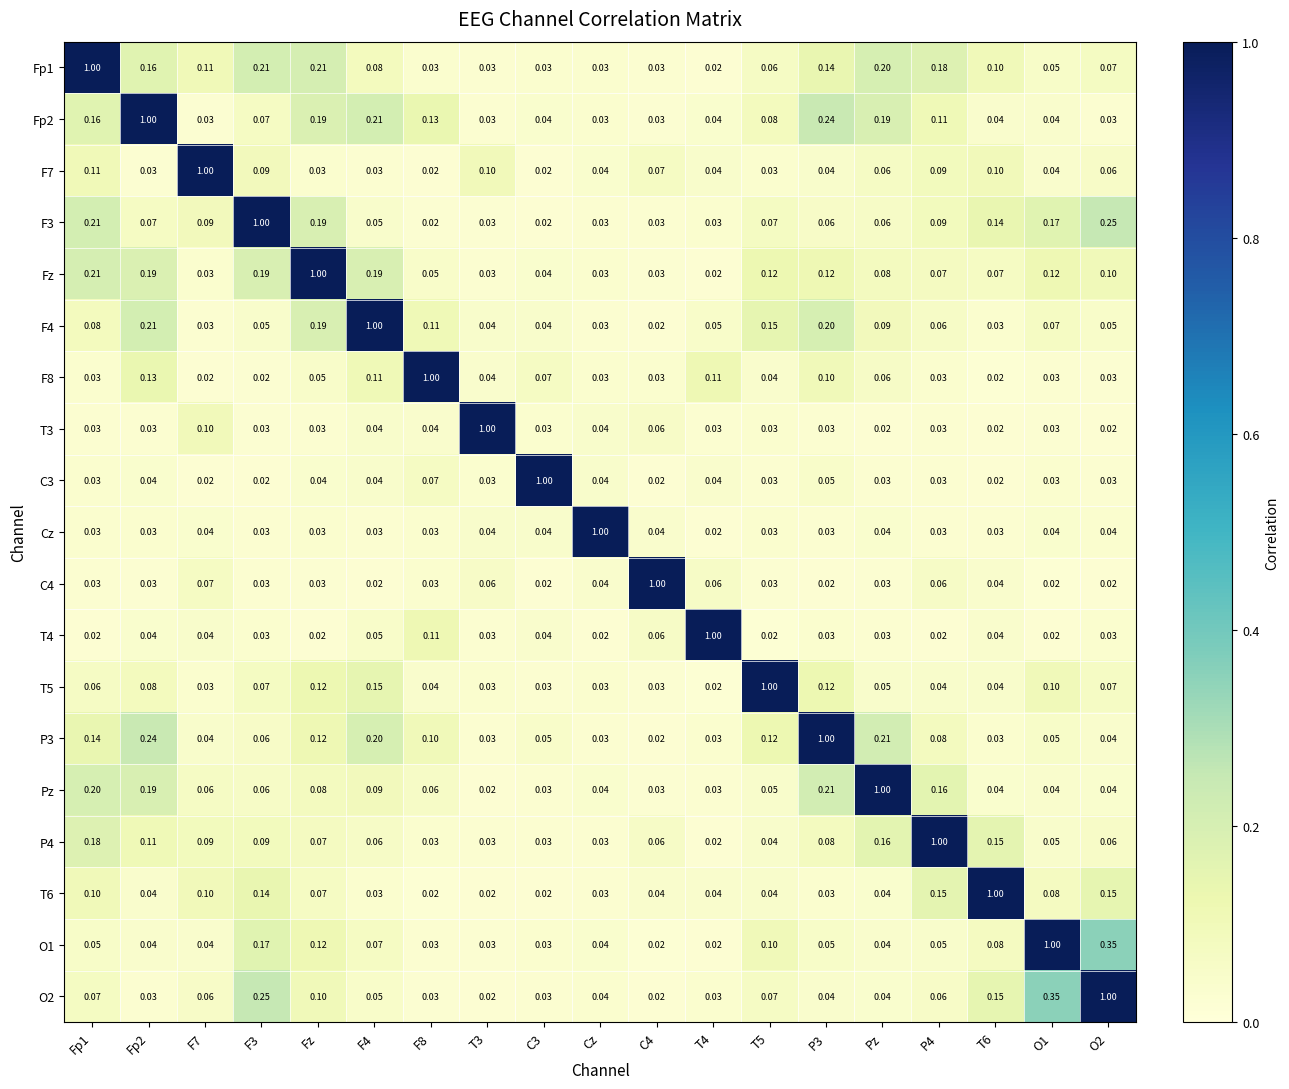

Is the value of T4 at T3 greater than the value of O1 at O2?

No